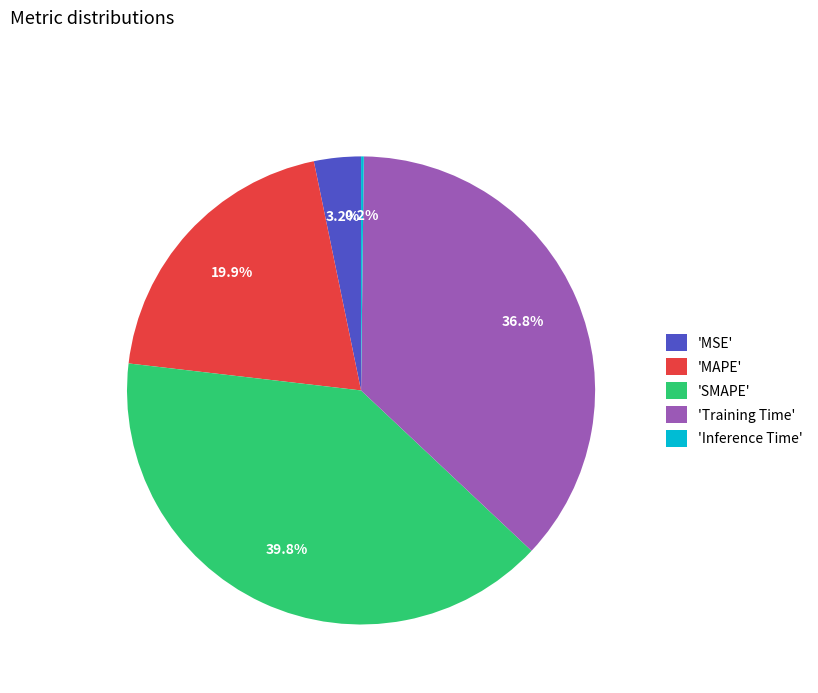

What percentage is NOT represented by 'MAPE'?

80.1%